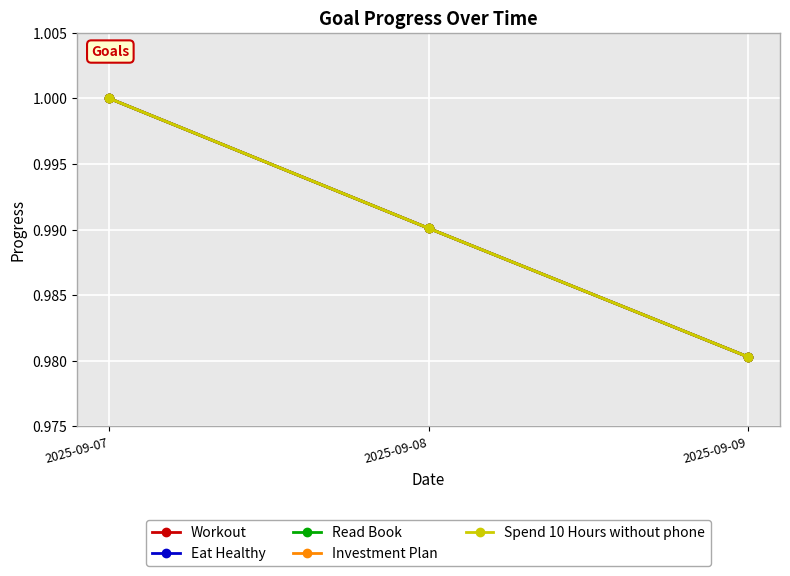

Does the chart have visible grid lines?

Yes